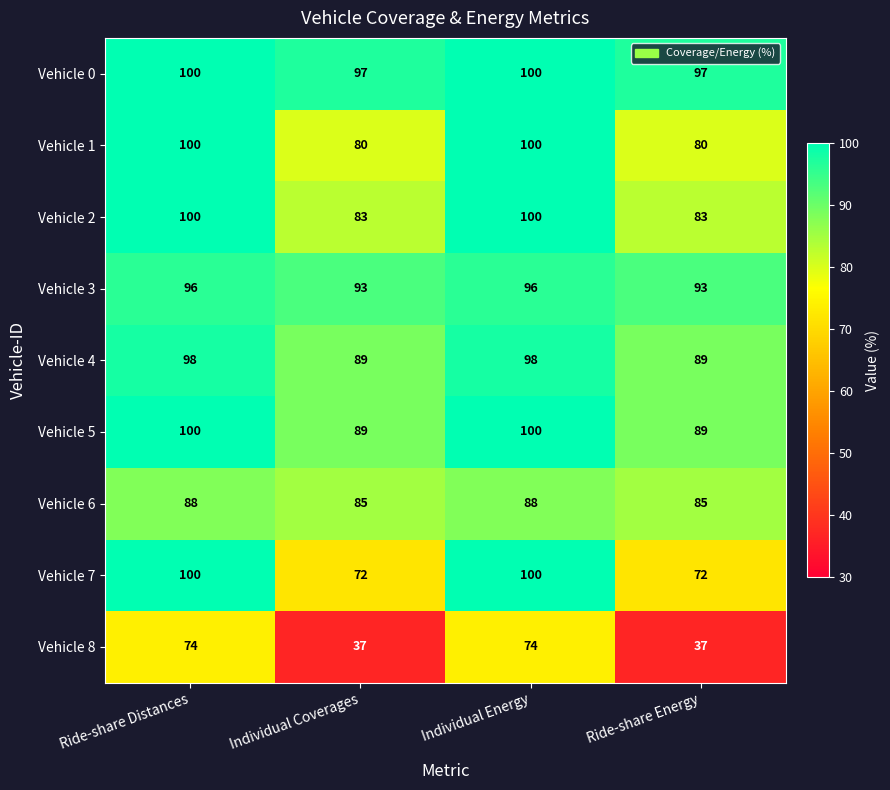

Which series has the largest range (max minus min)?

Vehicle 8